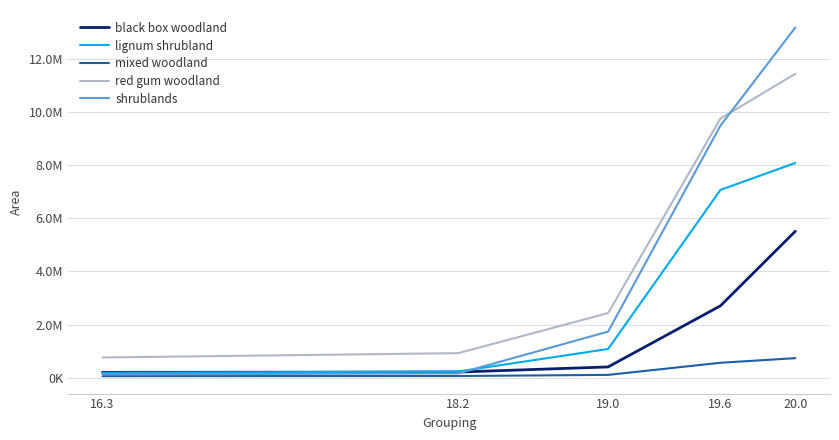

What are all the series names shown in the legend?

black box woodland, lignum shrubland, mixed woodland, red gum woodland, shrublands